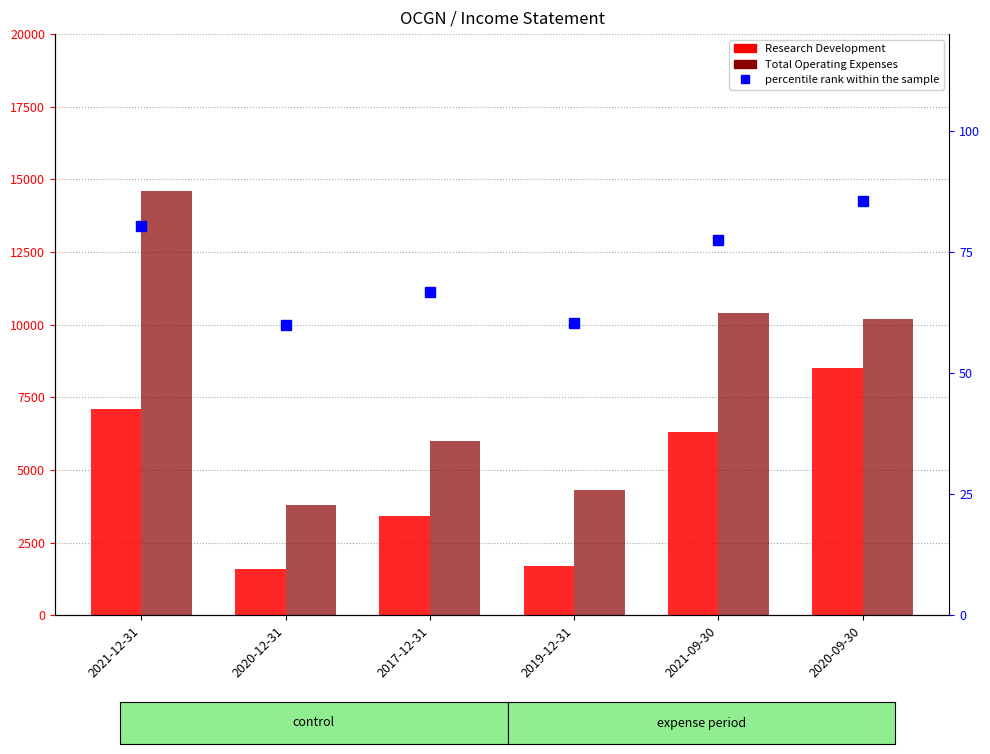

What is the value of the percentile rank within the sample bar at the 3rd from the left?

66.7